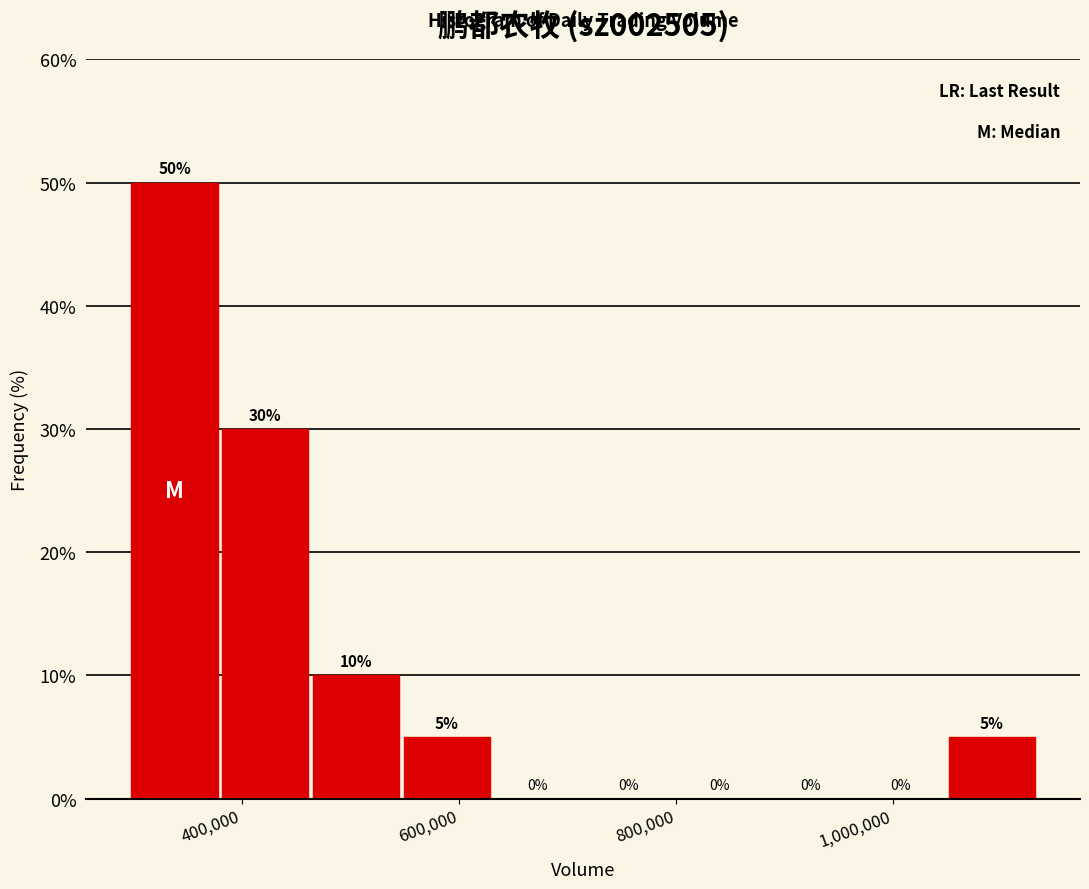

Over which range of the x-axis is the bar tallest?

300000 to 380000